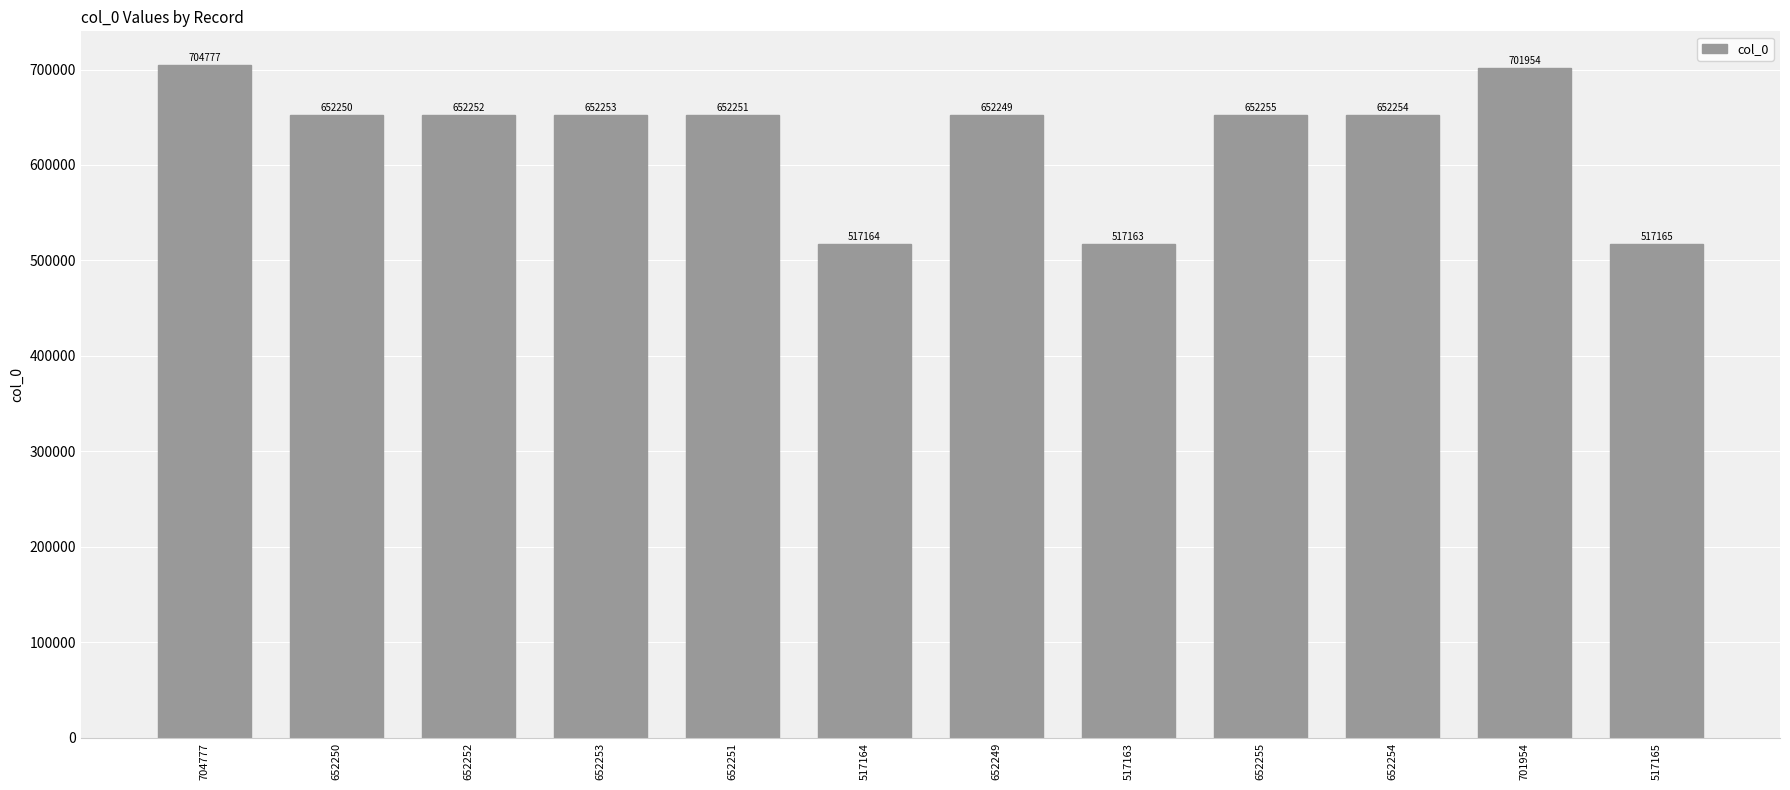

Reading left to right, transcribe all the data shown in this chart.

704777=704777	652250=652250	652252=652252	652253=652253	652251=652251	517164=517164	652249=652249	517163=517163	652255=652255	652254=652254	701954=701954	517165=517165